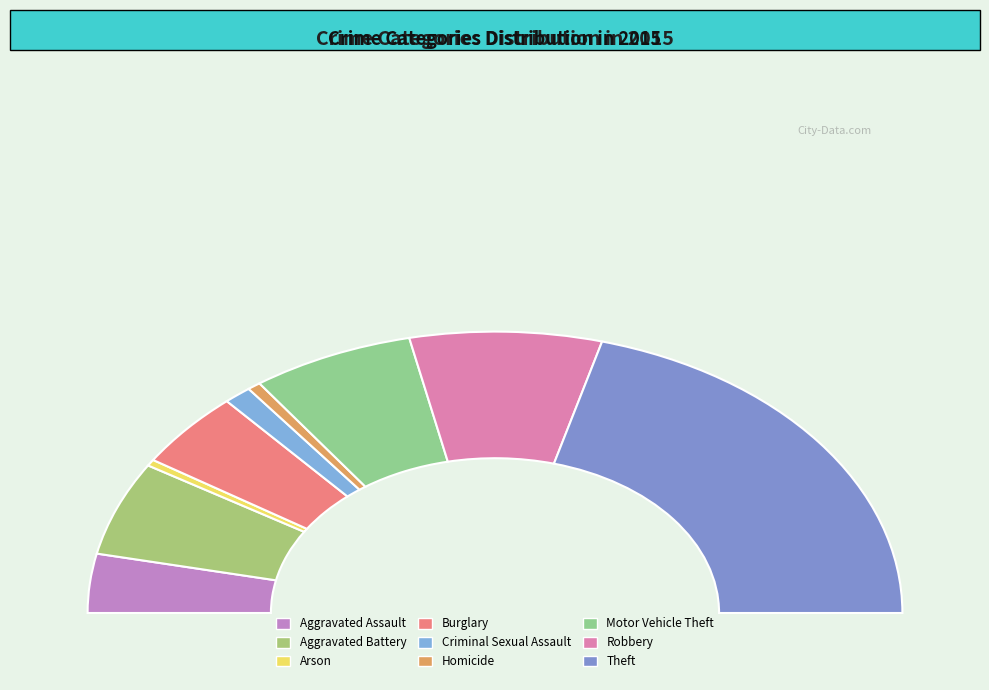

What is the change in value from Criminal Sexual Assault to Motor Vehicle Theft?

+509